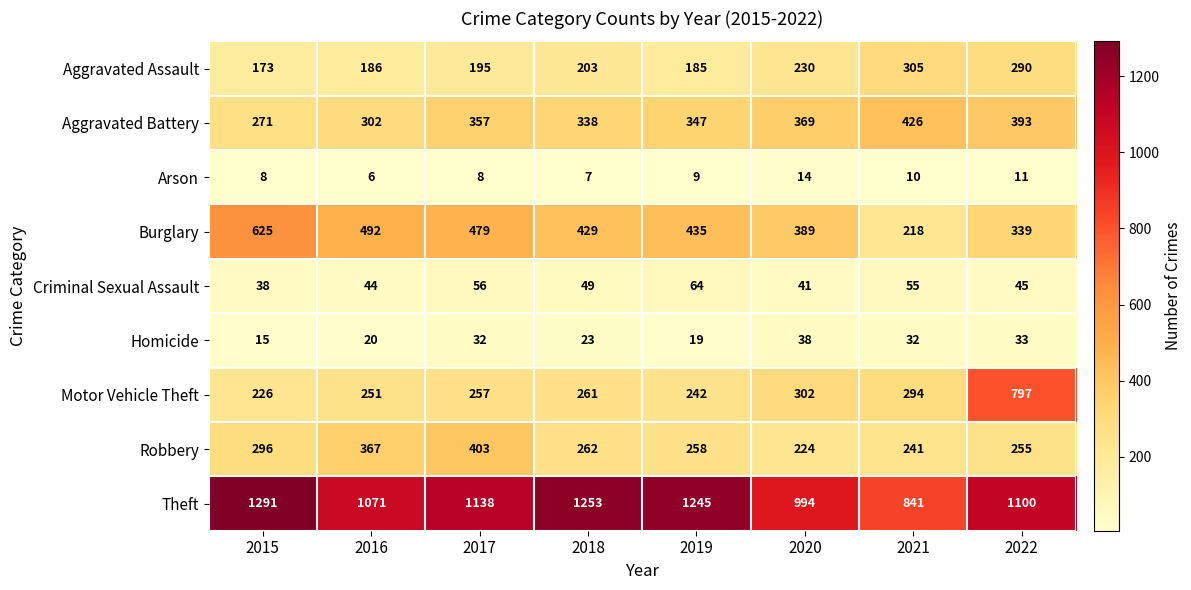

What is the sum of all Burglary values?

3406